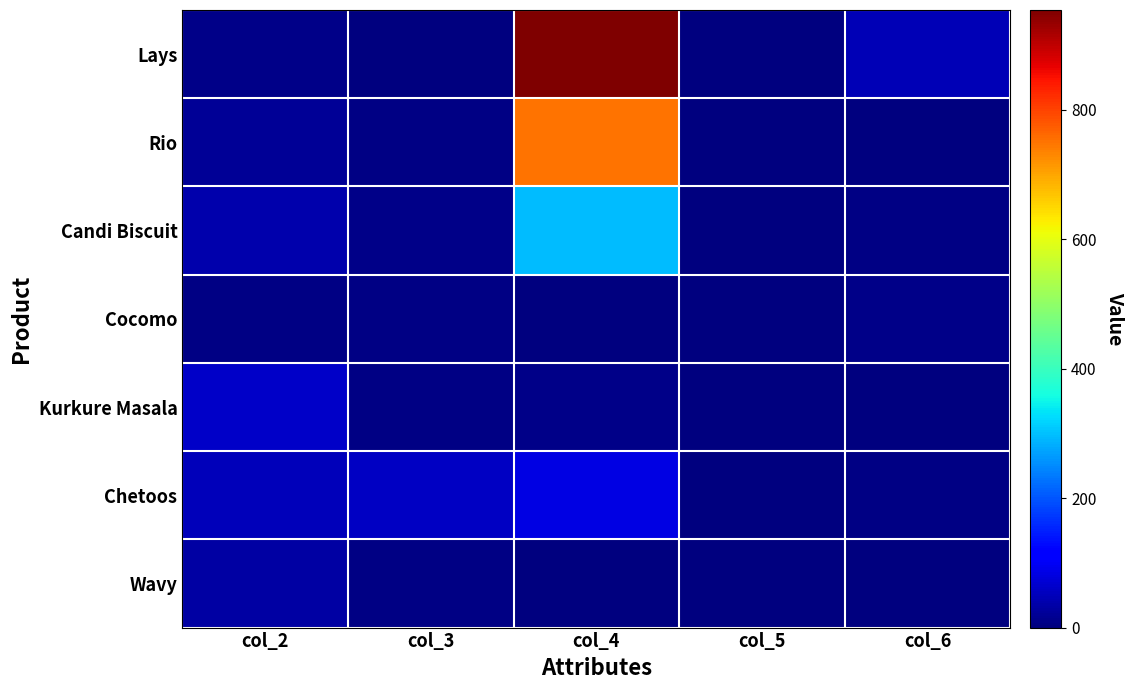

Reading left to right, list all the values displayed in this chart.

Lays: col_2=10	col_3=2	col_4=954	col_5=1	col_6=46
Rio: col_2=20	col_3=5	col_4=750	col_5=1	col_6=0
Candi Biscuit: col_2=40	col_3=8	col_4=295	col_5=1	col_6=5
Cocomo: col_2=5	col_3=5	col_4=0	col_5=1	col_6=11
Kurkure Masala: col_2=60	col_3=5	col_4=9	col_5=1	col_6=0
Chetoos: col_2=50	col_3=56	col_4=83	col_5=1	col_6=6
Wavy: col_2=30	col_3=5	col_4=0	col_5=1	col_6=0